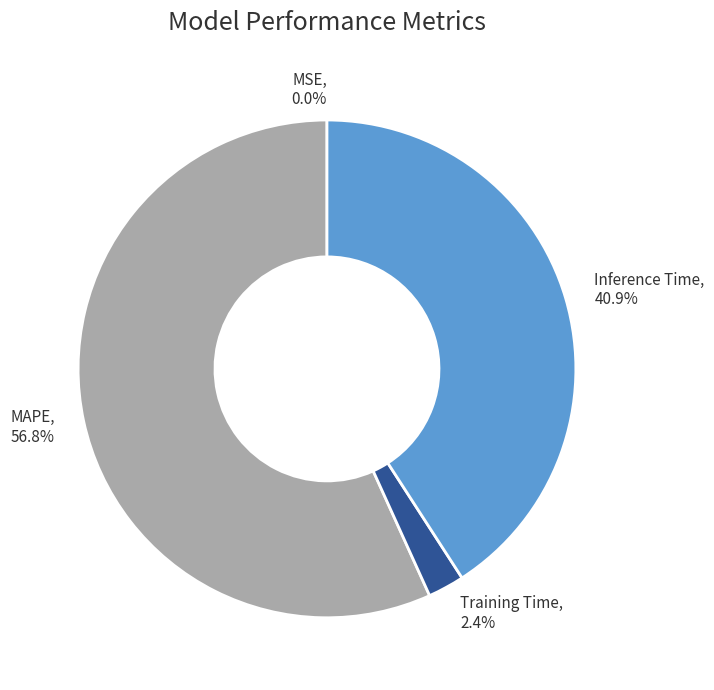

Which category accounts for the majority?

MAPE